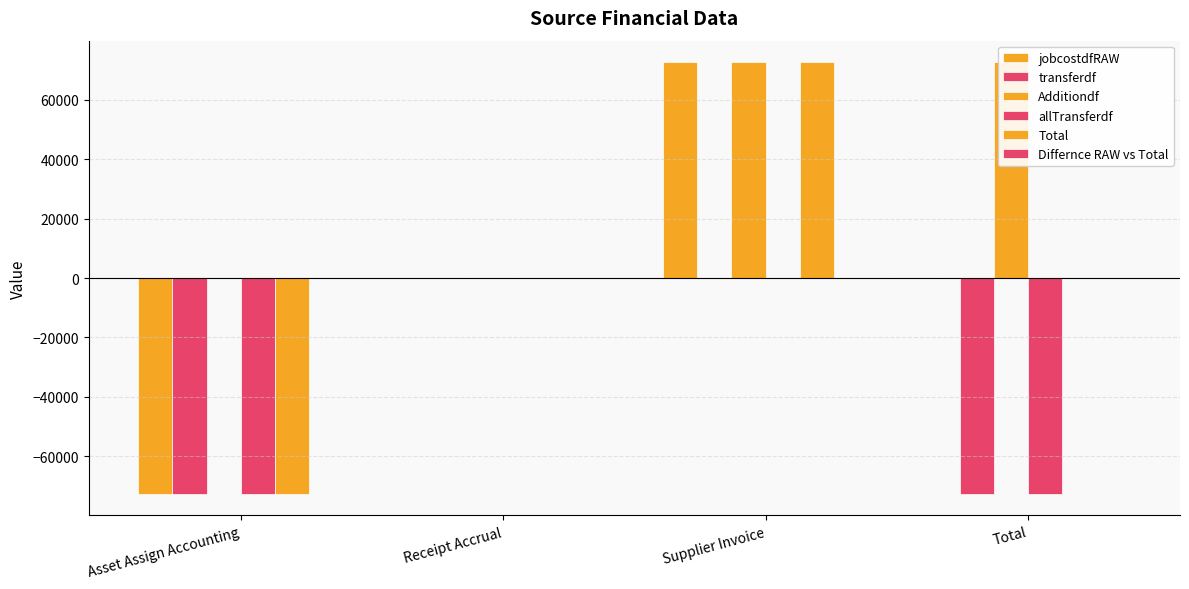

Which category has the highest value in the jobcostdfRAW series?

Supplier Invoice